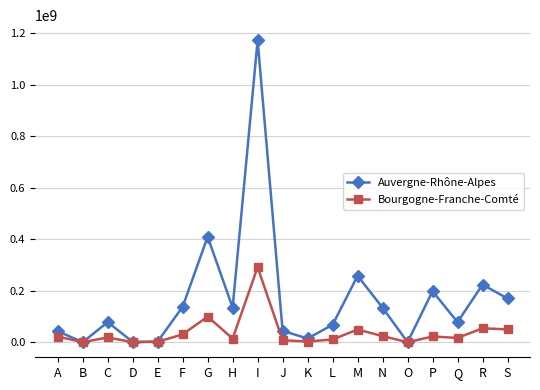

What are all the series names shown in the legend?

Auvergne-Rhône-Alpes, Bourgogne-Franche-Comté